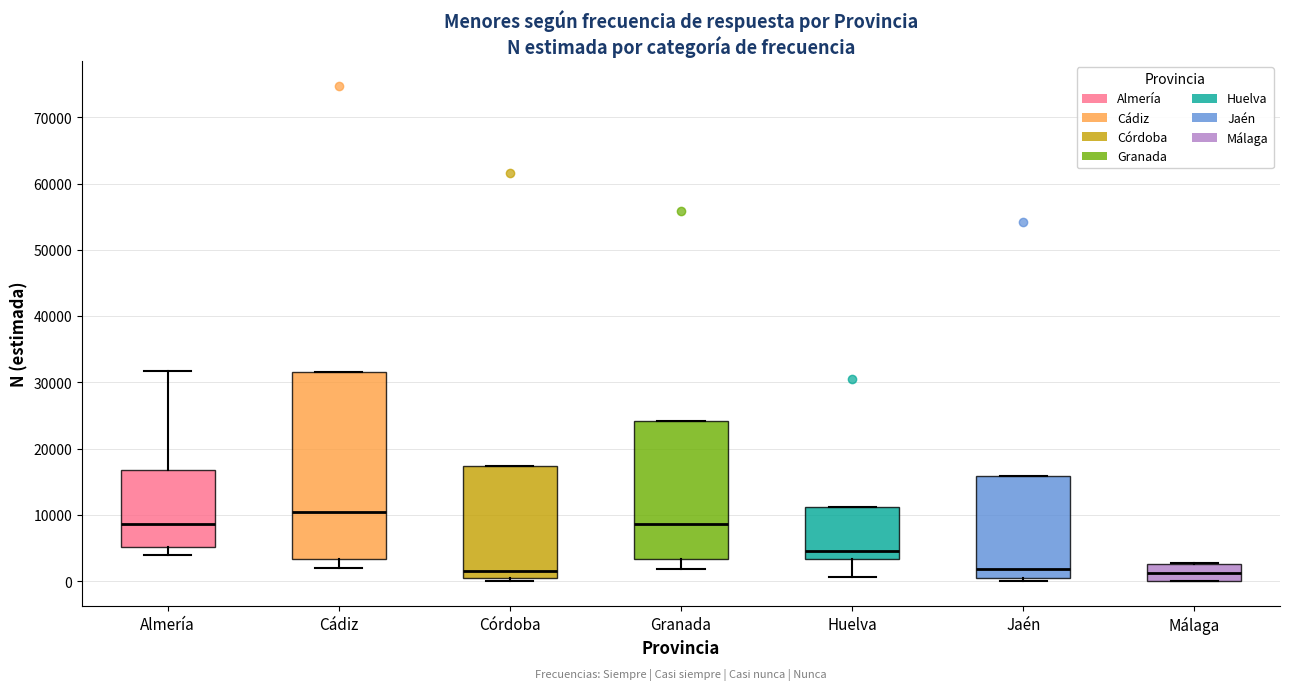

Reading left to right, read every box against the y-axis: the position of its median line, the range the box covers, and the ends of its whiskers. The values are not printed on the chart, so give them approximately, as read against the axis.

Almería: median 9000, box 5000 to 17000, whiskers 4000 to 32000
Cádiz: median 10000, box 3000 to 32000, whiskers 2000 to 32000
Córdoba: median 2000, box 0 to 17000, whiskers 0 (just below the box's lower edge) to 17000
Granada: median 9000, box 3000 to 24000, whiskers 2000 to 24000
Huelva: median 5000, box 3000 to 11000, whiskers 1000 to 11000
Jaén: median 2000, box 1000 to 16000, whiskers 0 to 16000
Málaga: median 1000, box 0 to 3000, whiskers 0 to 3000